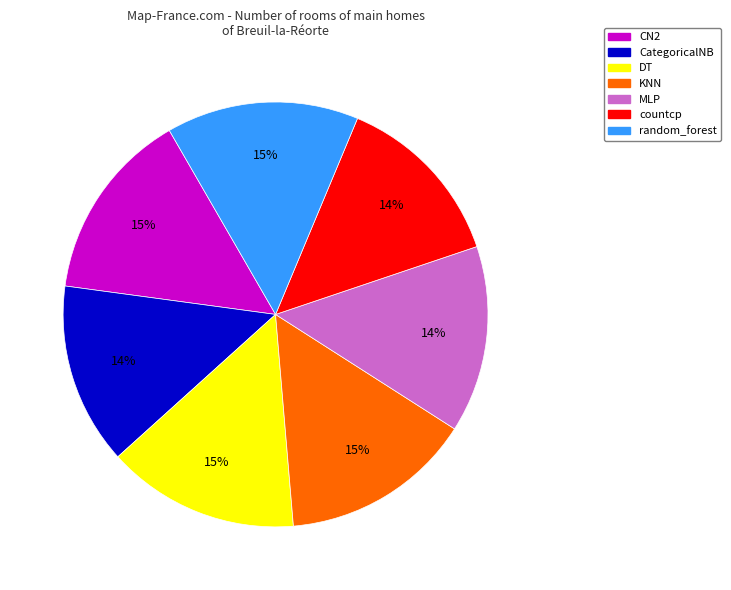

To the nearest percent, what portion does MLP represent?

14%